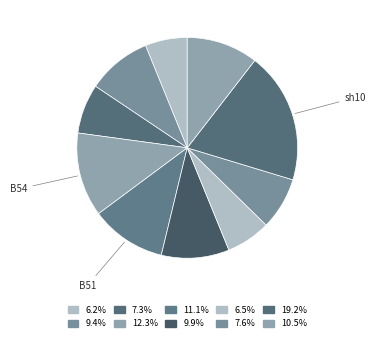

Count the number of slices in the pie.

10